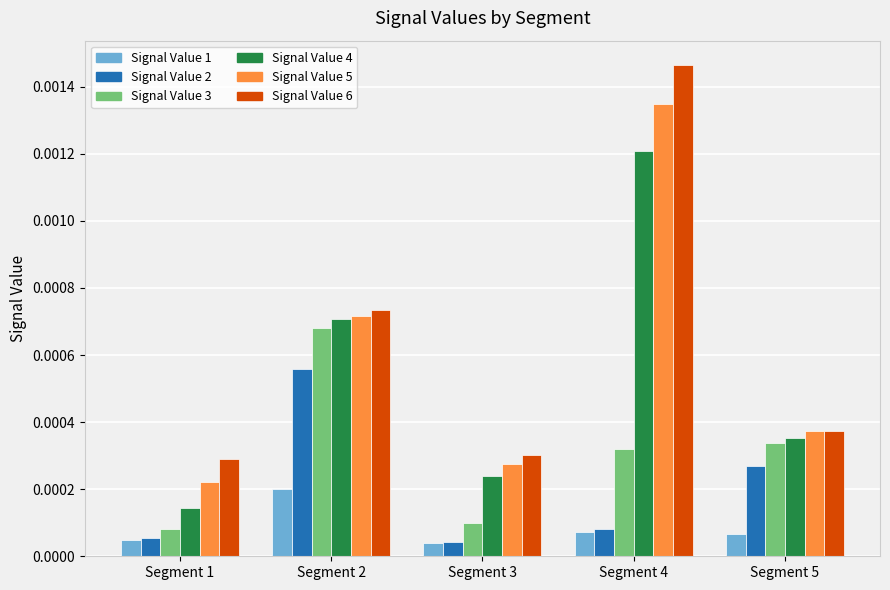

Which series has the widest spread of values?

Signal Value 6